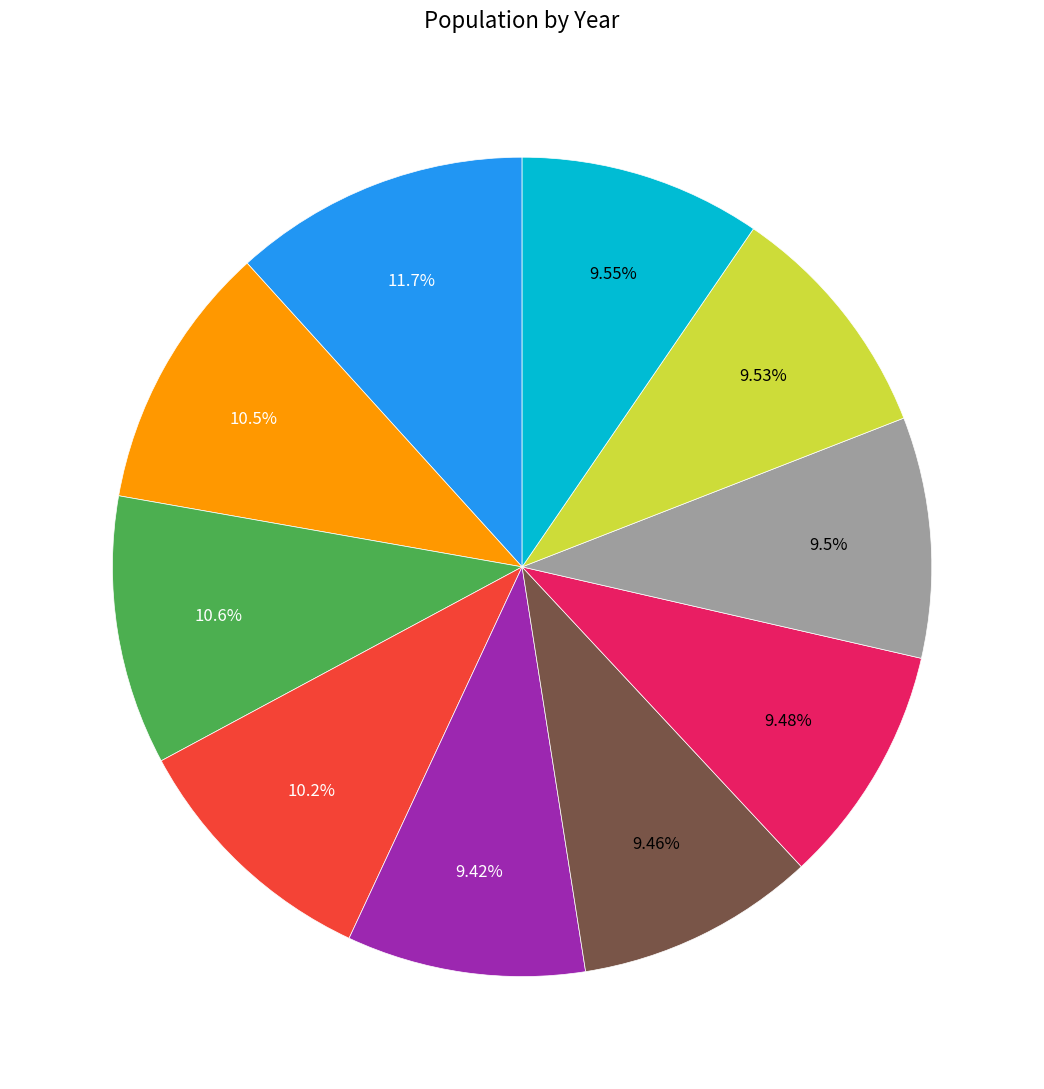

Does any single category account for the majority?

No